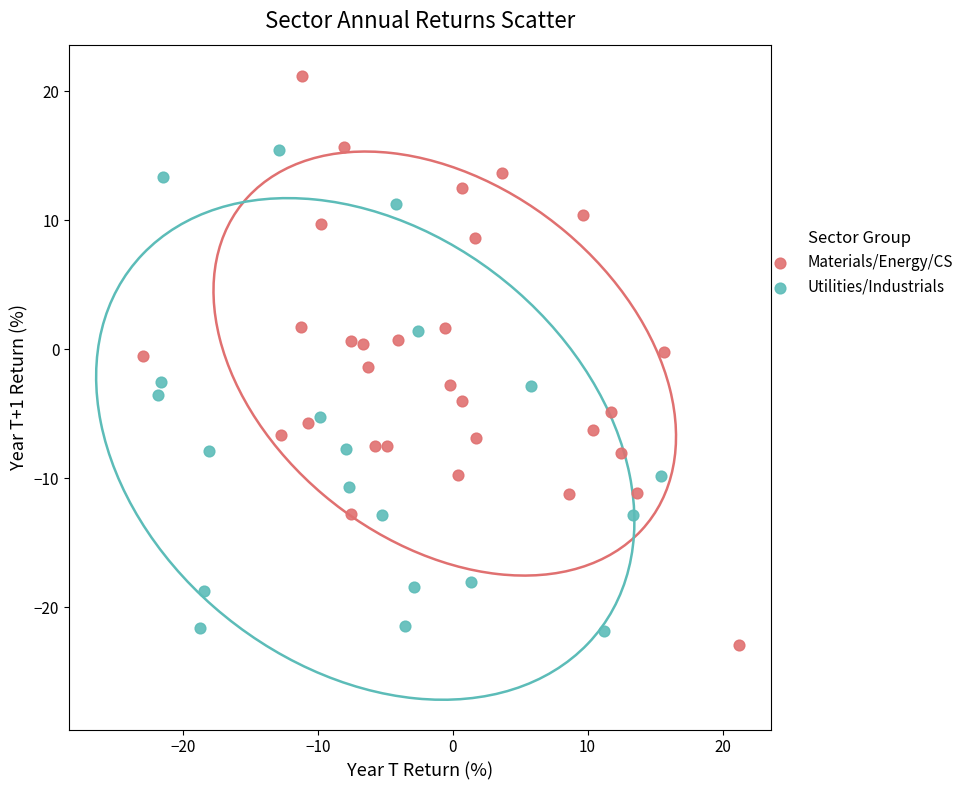

Which series has the widest spread of Y values?

Materials/Energy/CS